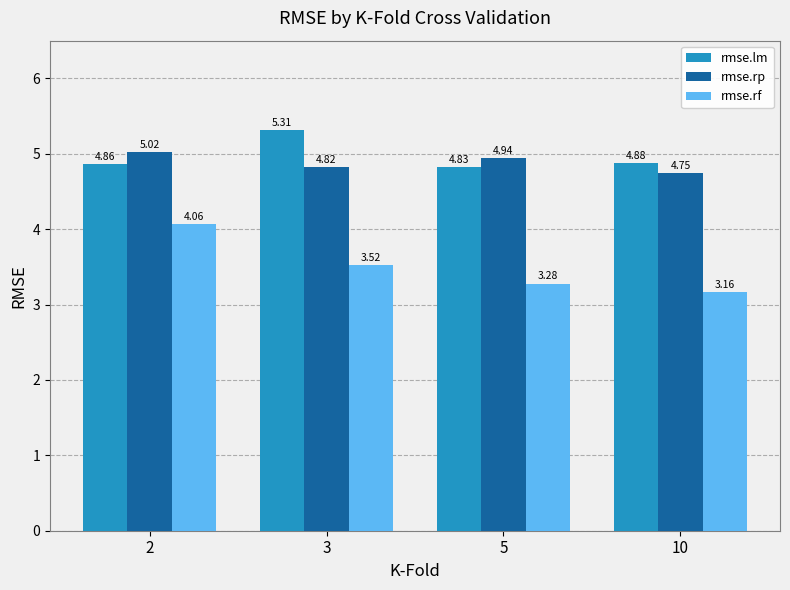

List the labels in order of rmse.lm value, largest first.

3, 10, 2, 5